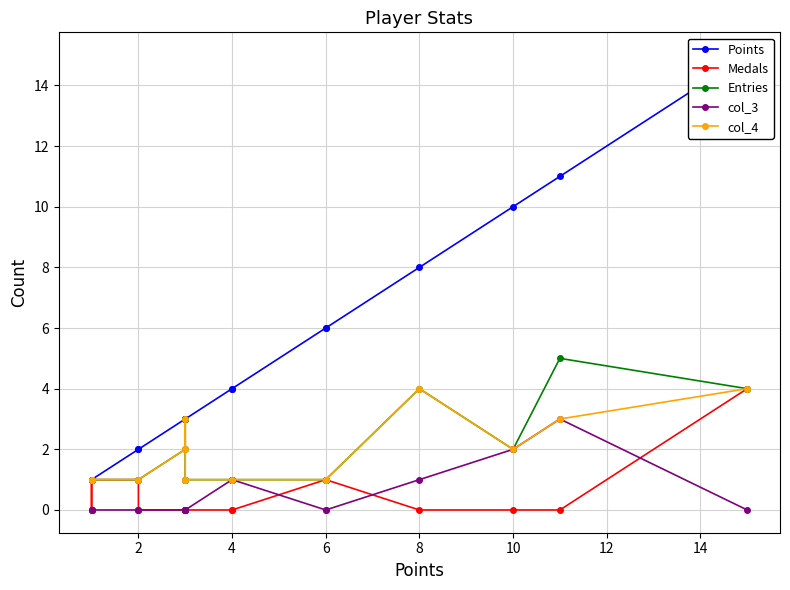

The value of Entries at 14 is 0. True or false?

False